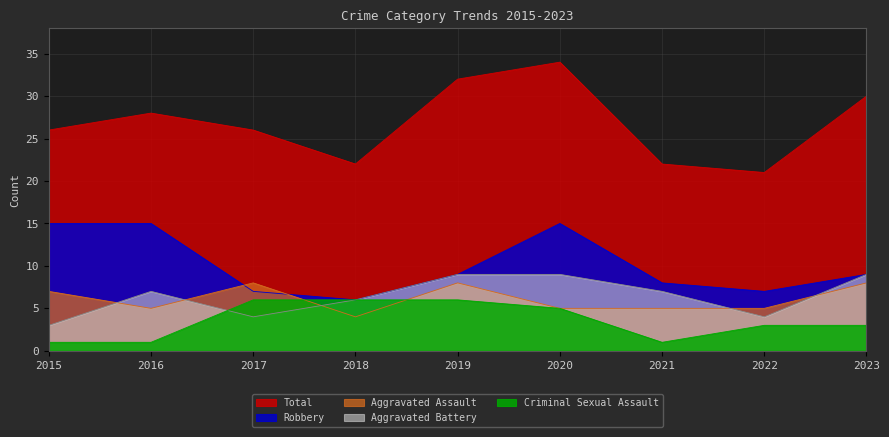

Which series has the largest range (max minus min)?

Total